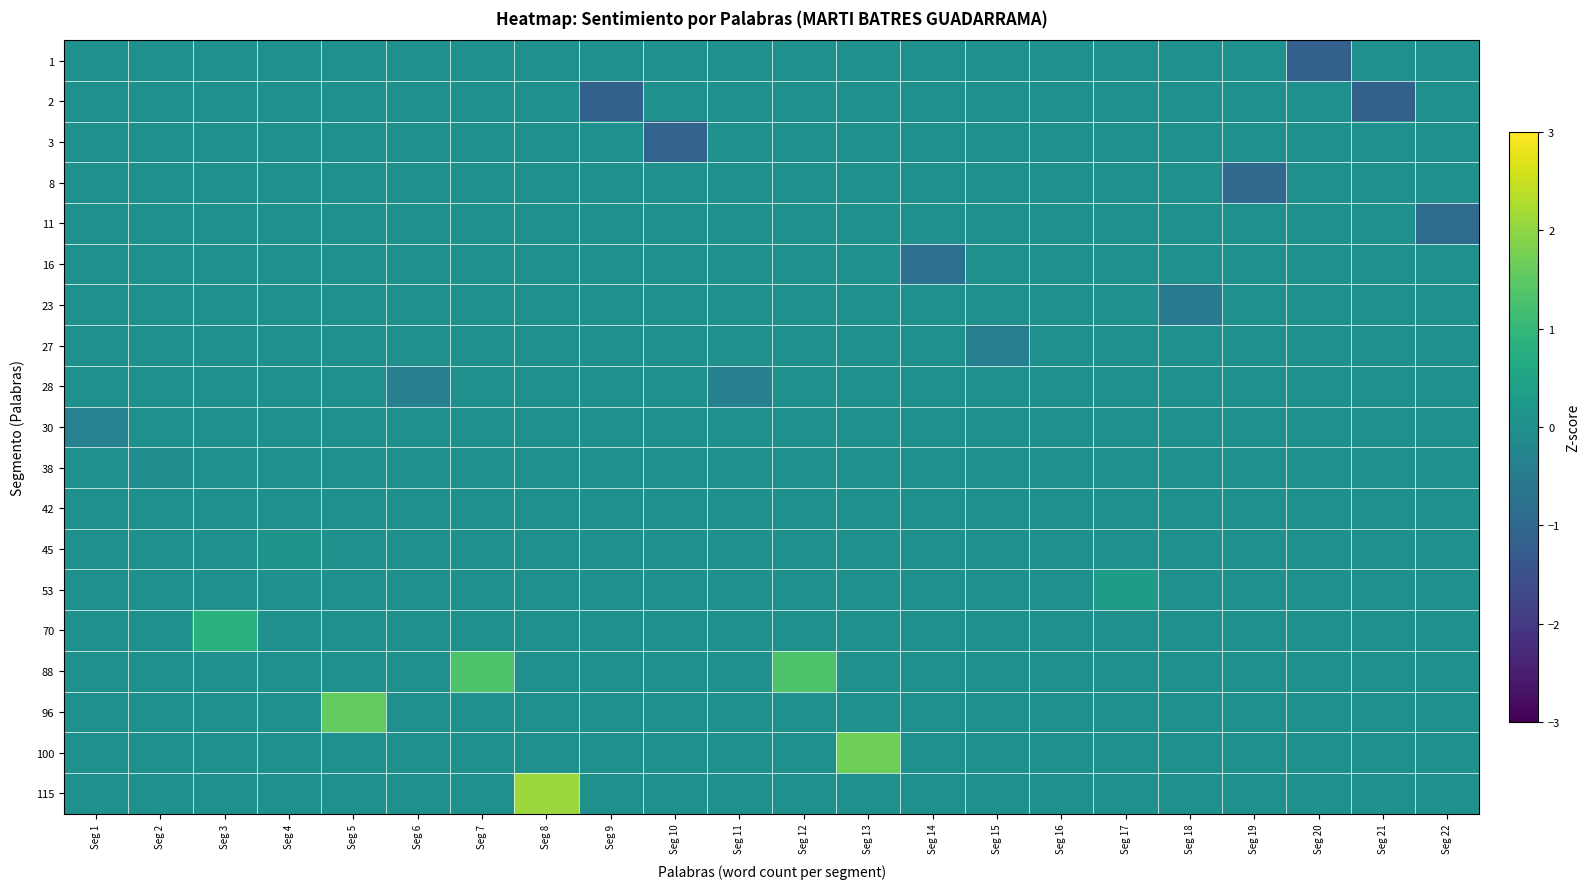

Count the number of data series in this chart.

19